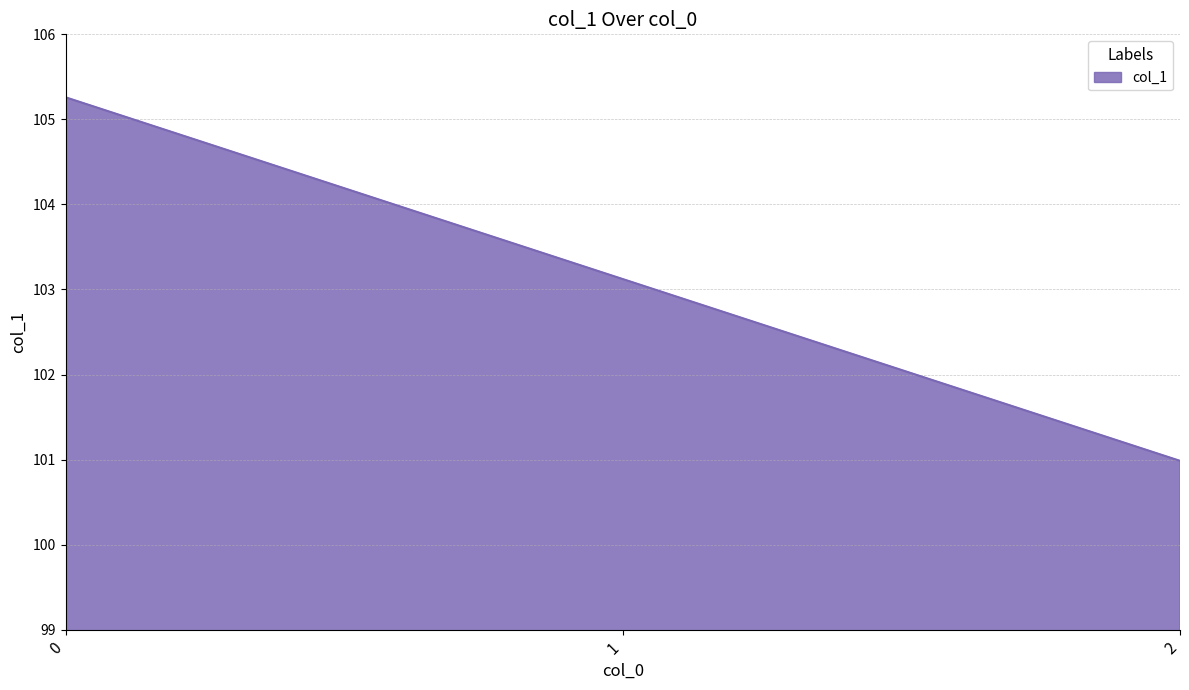

Between 1 and 2, which is larger?

1